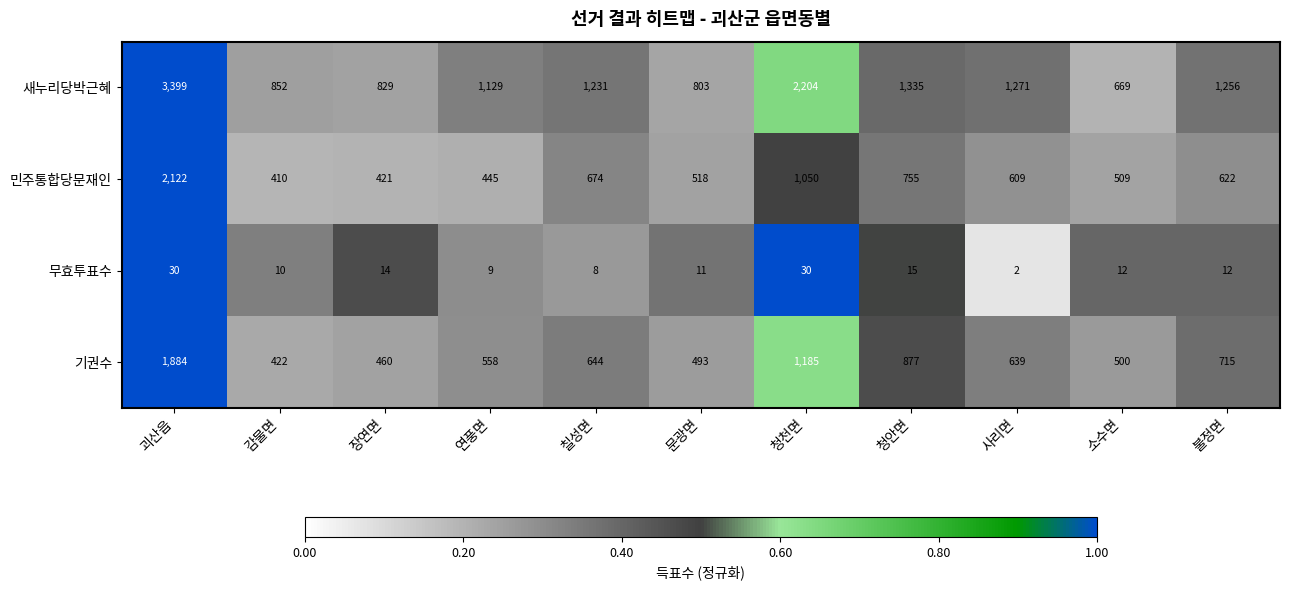

At 칠성면, list the series in order from largest to smallest.

새누리당박근혜, 민주통합당문재인, 기권수, 무효투표수